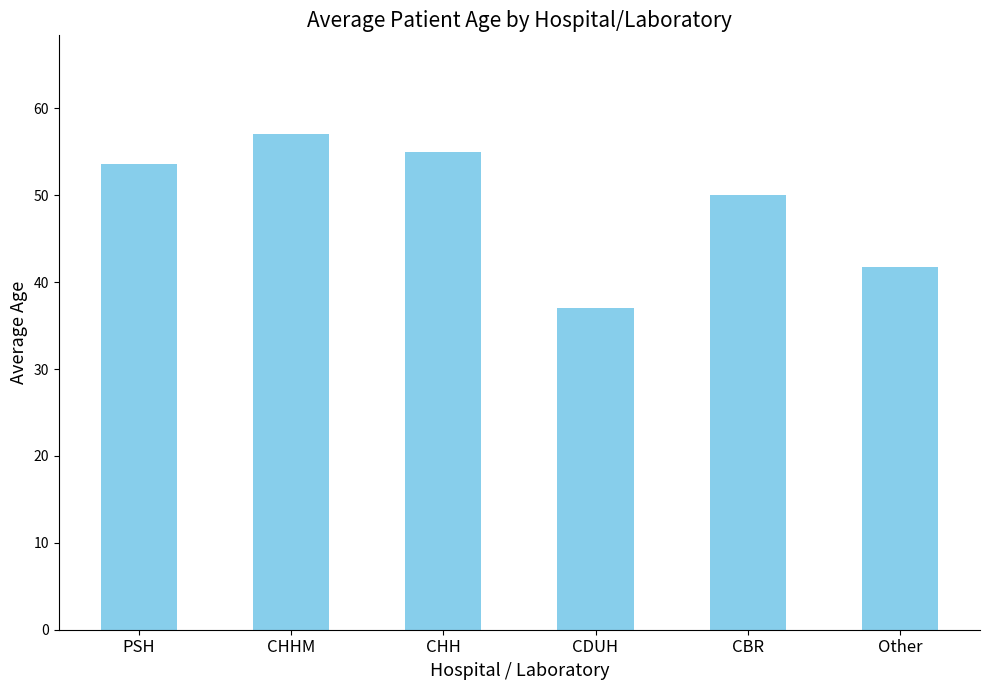

The value at CBR is 70.9. True or false?

False